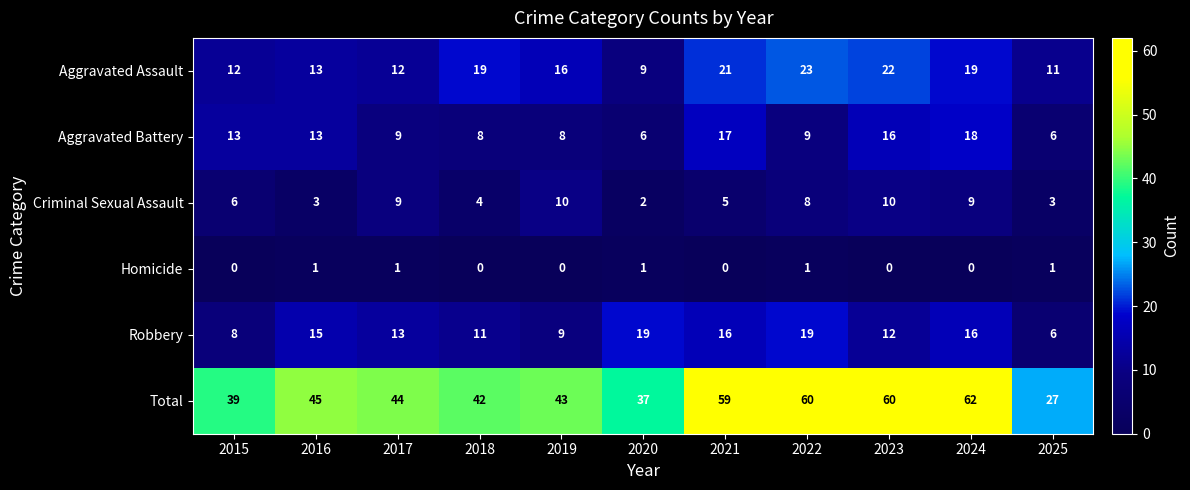

How many values in the Aggravated Assault series are below 16?

5